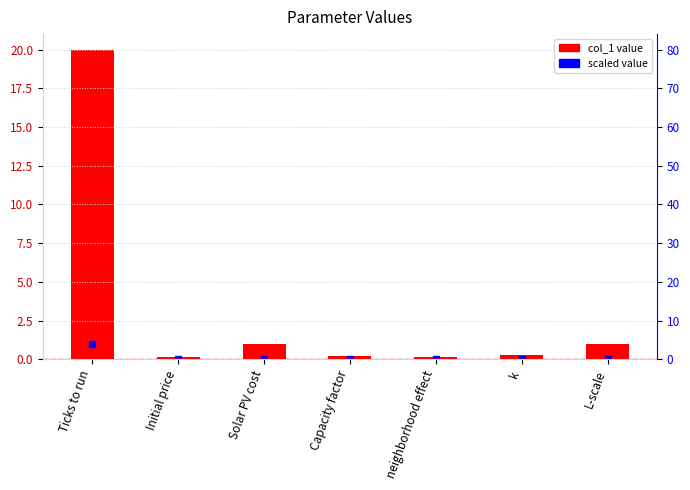

What is the label of the 7th bar from the left?

L-scale